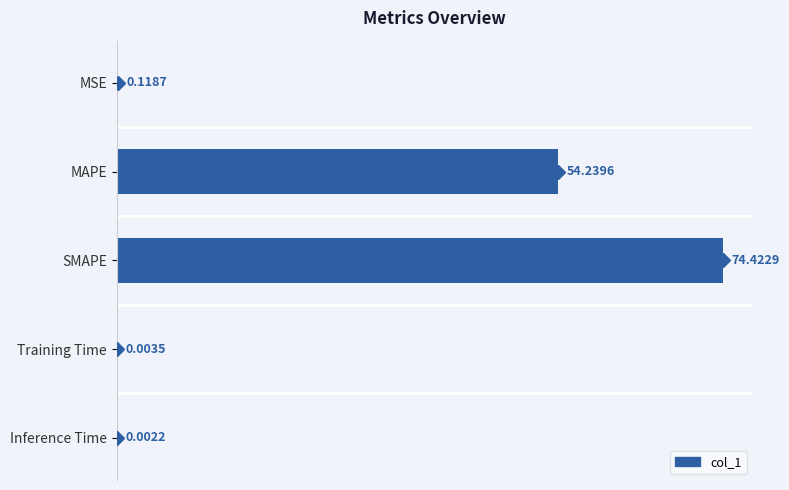

Which label corresponds to the largest value in the chart?

SMAPE